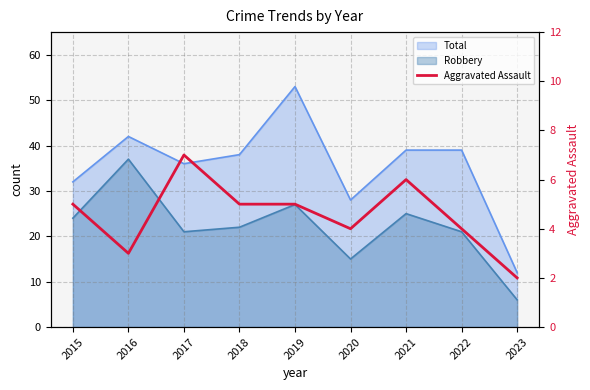

Does the chart have visible grid lines?

Yes